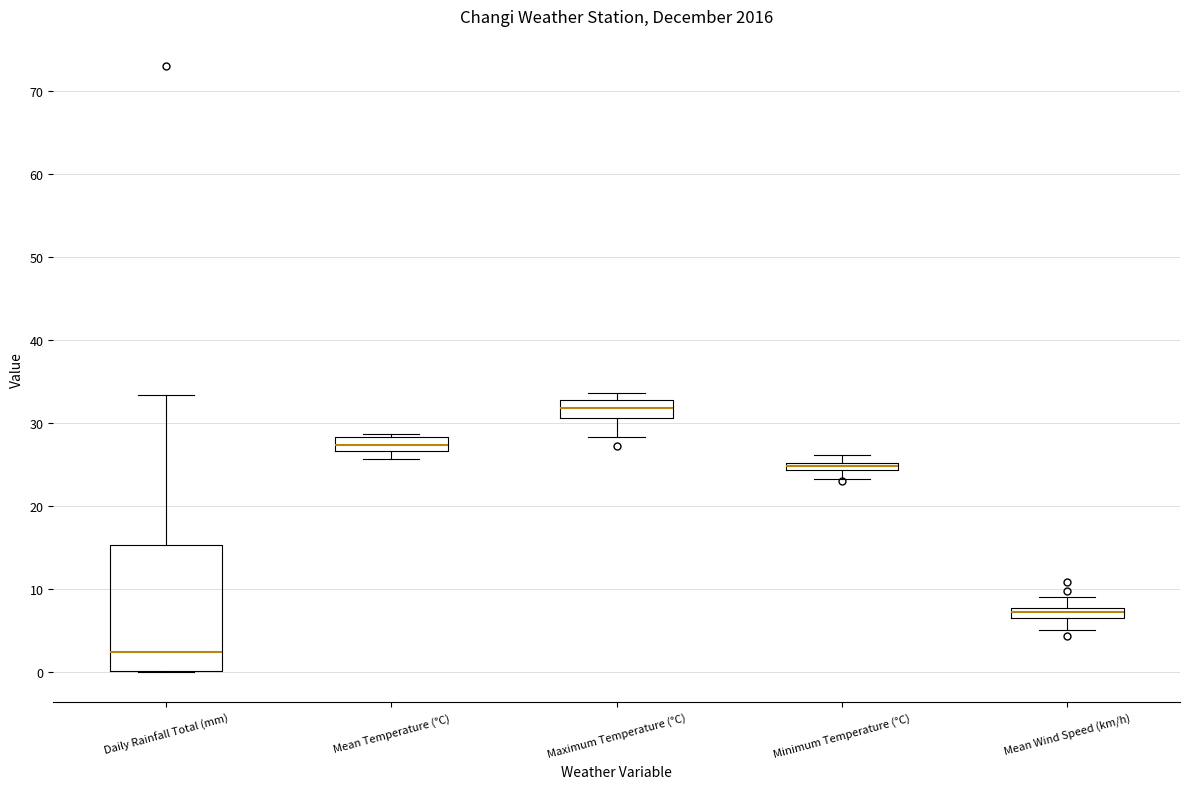

Which box has the highest median line?

Maximum Temperature (°C)